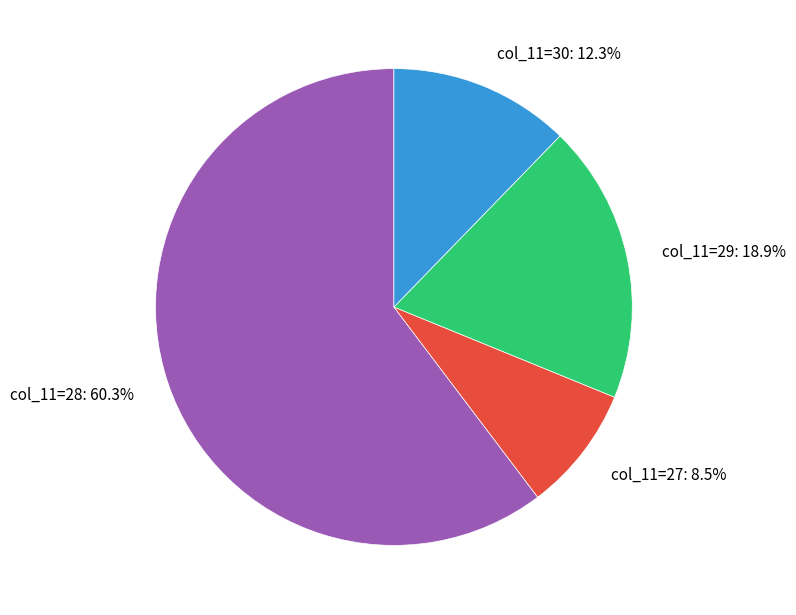

Which slice represents more than half of the pie?

col_11=28: 60.3%